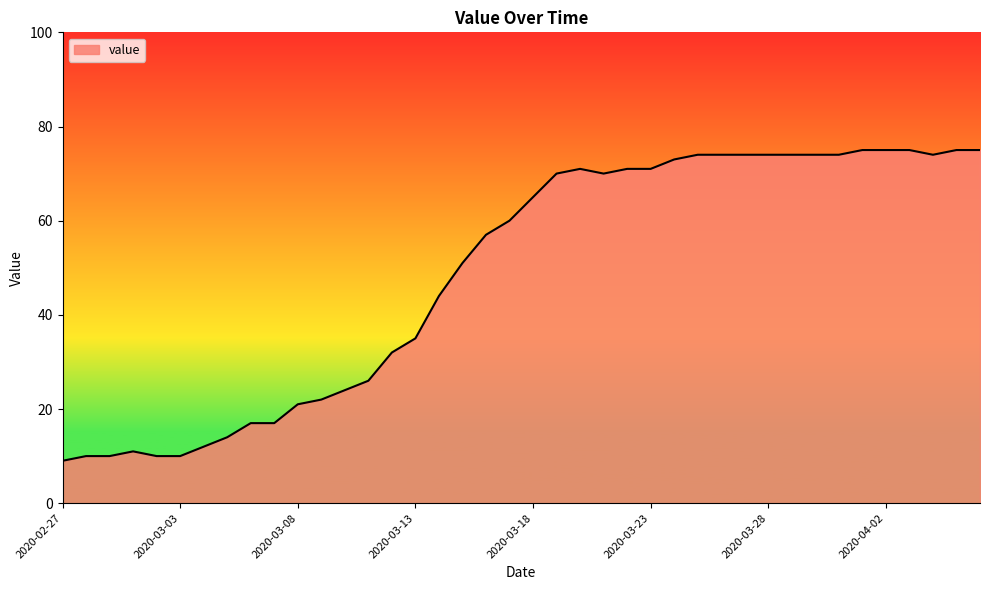

What is the difference between the maximum and minimum values?

66